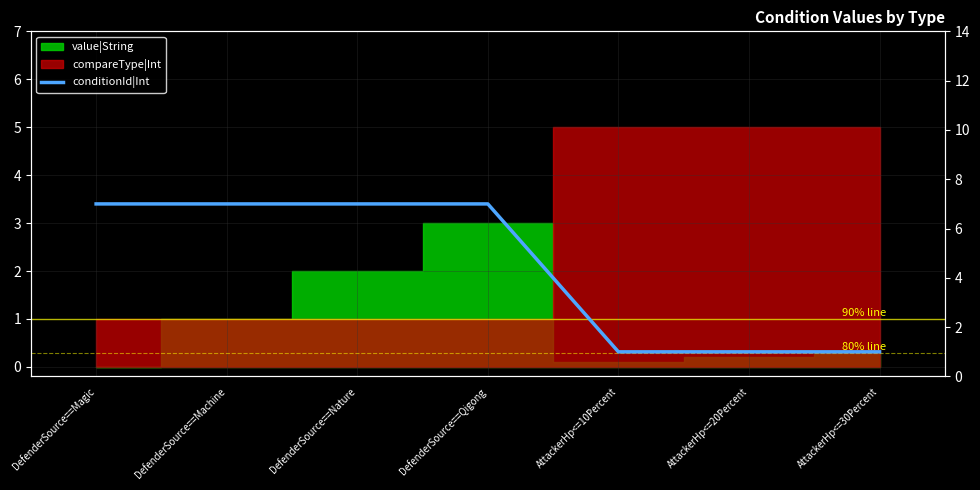

Count the values in the range 1 to 7.

7